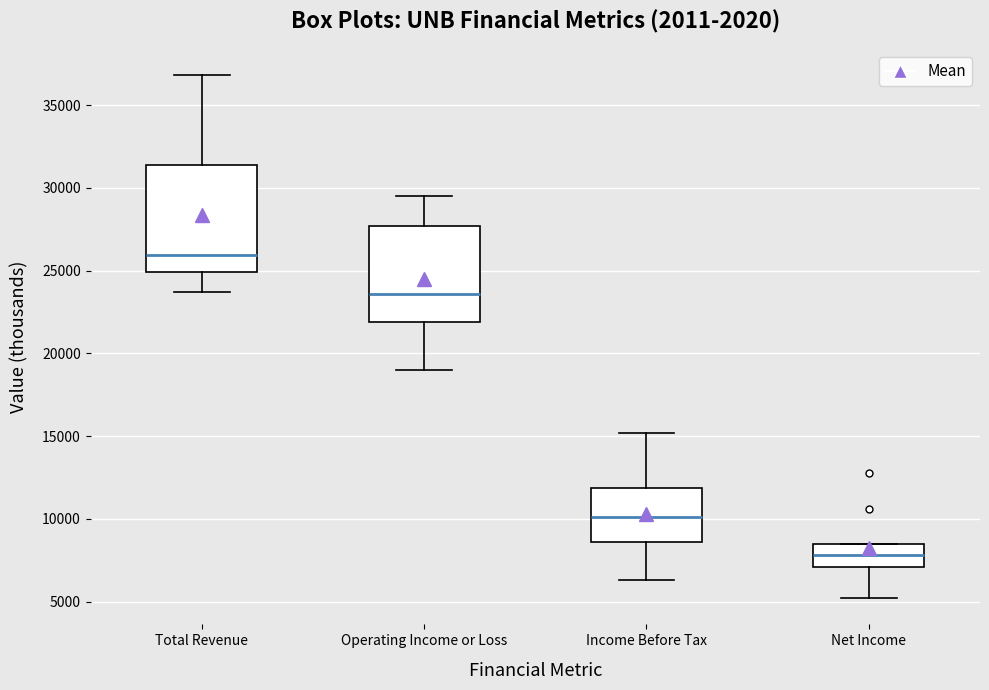

Reading left to right, transcribe this box plot: for each box, give where its median line is, the range the box spans, and where its two whiskers end, as read against the y-axis. The values are not printed on the chart, so give them approximately, as read against the axis.

Total Revenue: median 26000, box 25000 to 31500, whiskers 23500 to 37000
Operating Income or Loss: median 23500, box 22000 to 27500, whiskers 19000 to 29500
Income Before Tax: median 10000, box 8500 to 12000, whiskers 6500 to 15000
Net Income: median 8000, box 7000 to 8500, whiskers 5000 to 8500